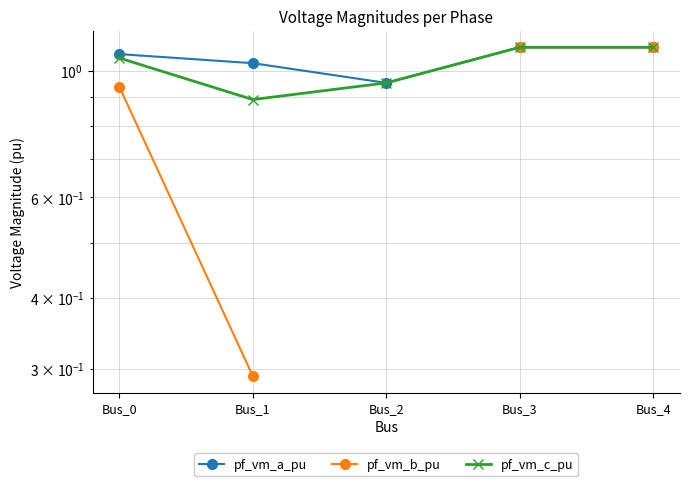

True or false: pf_vm_a_pu and pf_vm_c_pu cross at least once.

False